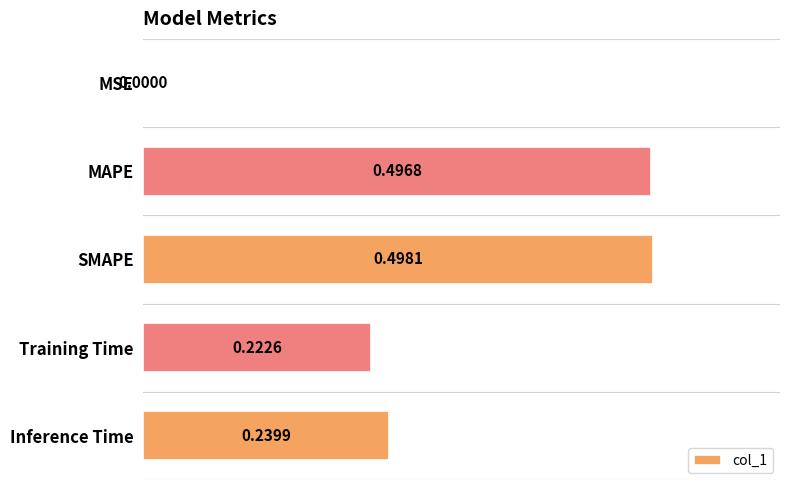

Between Training Time and Inference Time, which is larger?

Inference Time